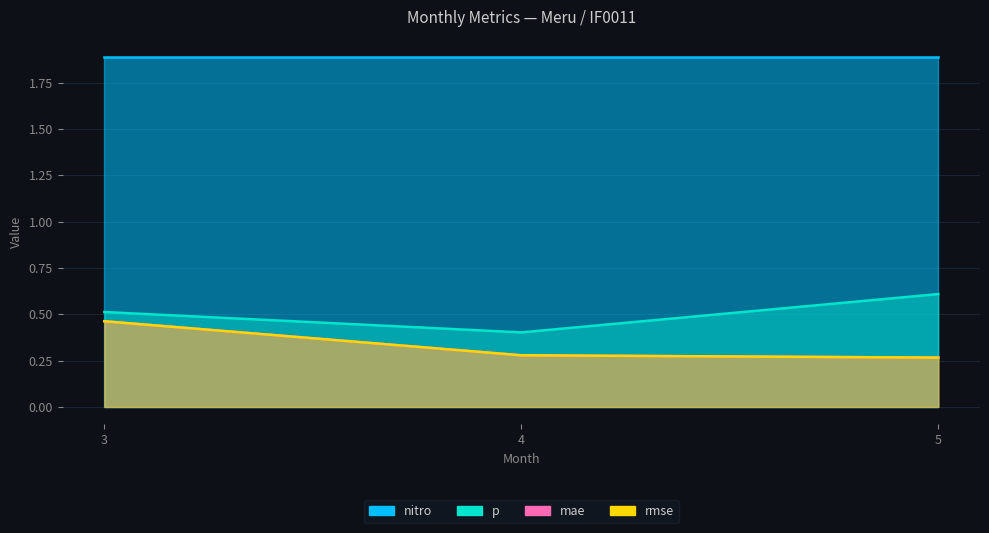

What is the sum of all rmse values?

1.0